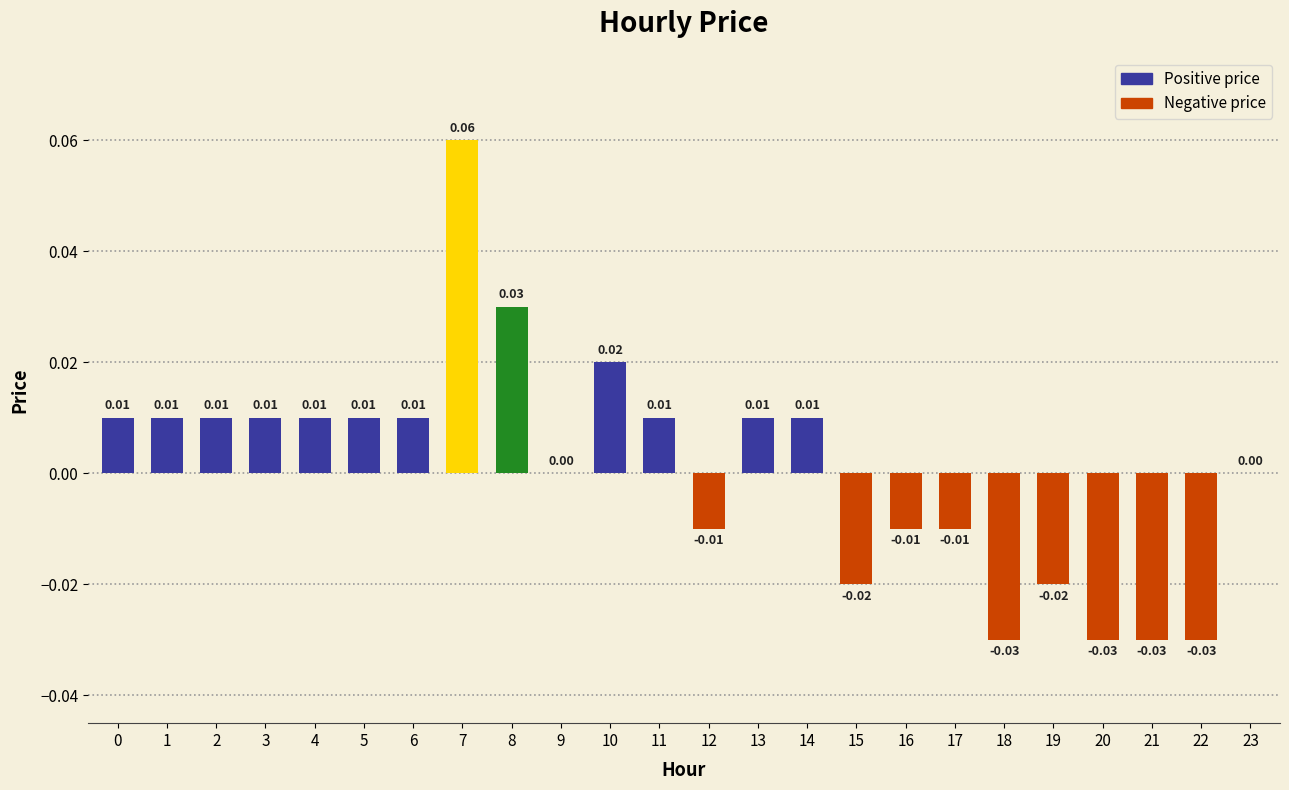

Count the number of categories in the chart.

24